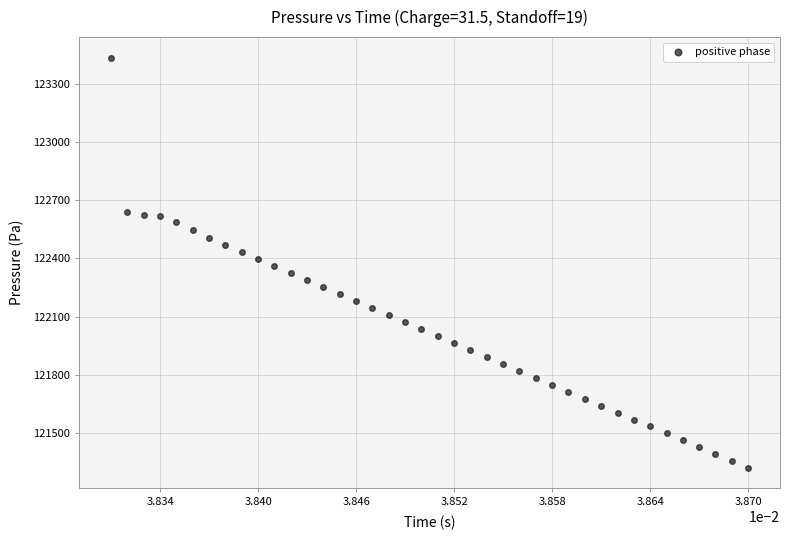

What is the range of Y values (max minus min)?

2111.1